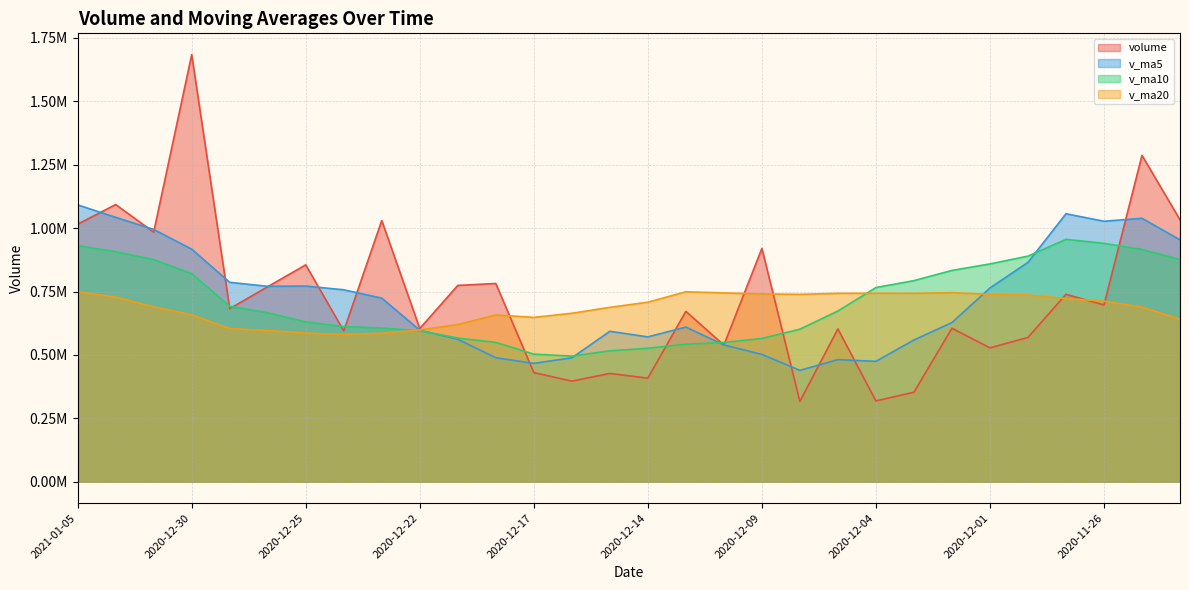

Where is v_ma10 nearest to the value 725525?

2020-12-29